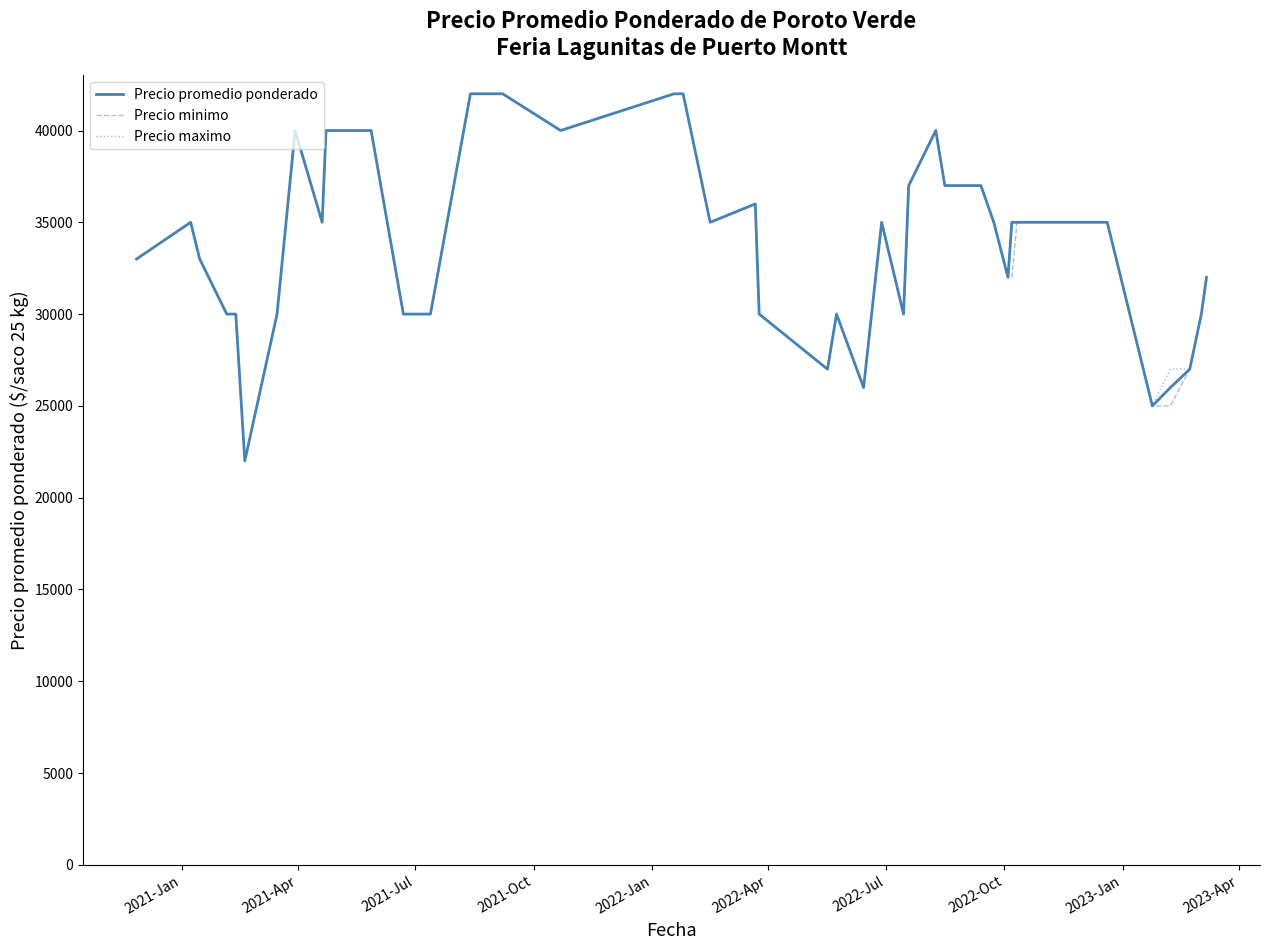

Does the chart have visible grid lines?

No